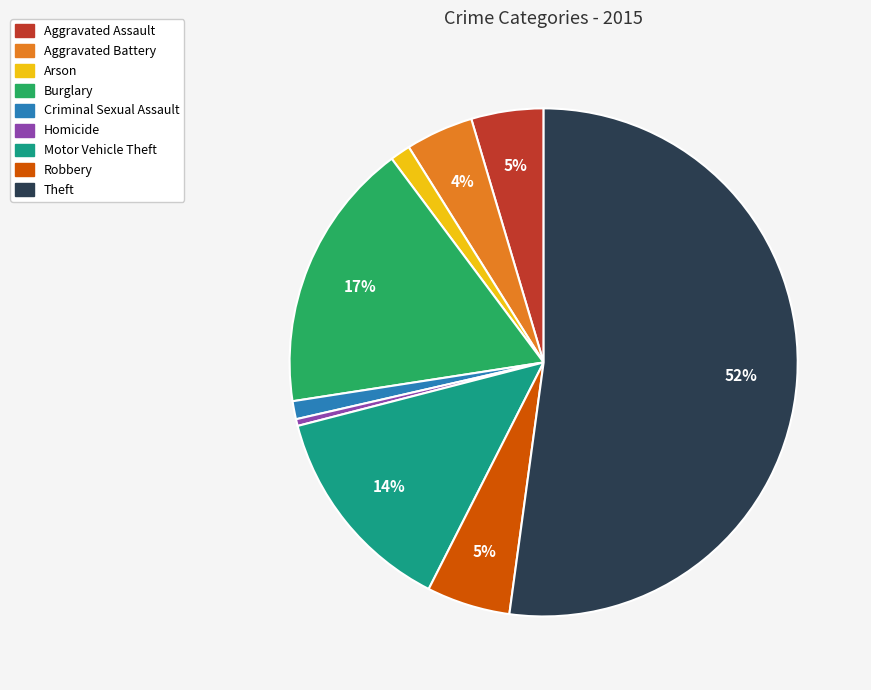

To the nearest percent, what is the difference between the Aggravated Battery and Theft slice percentages?

48%